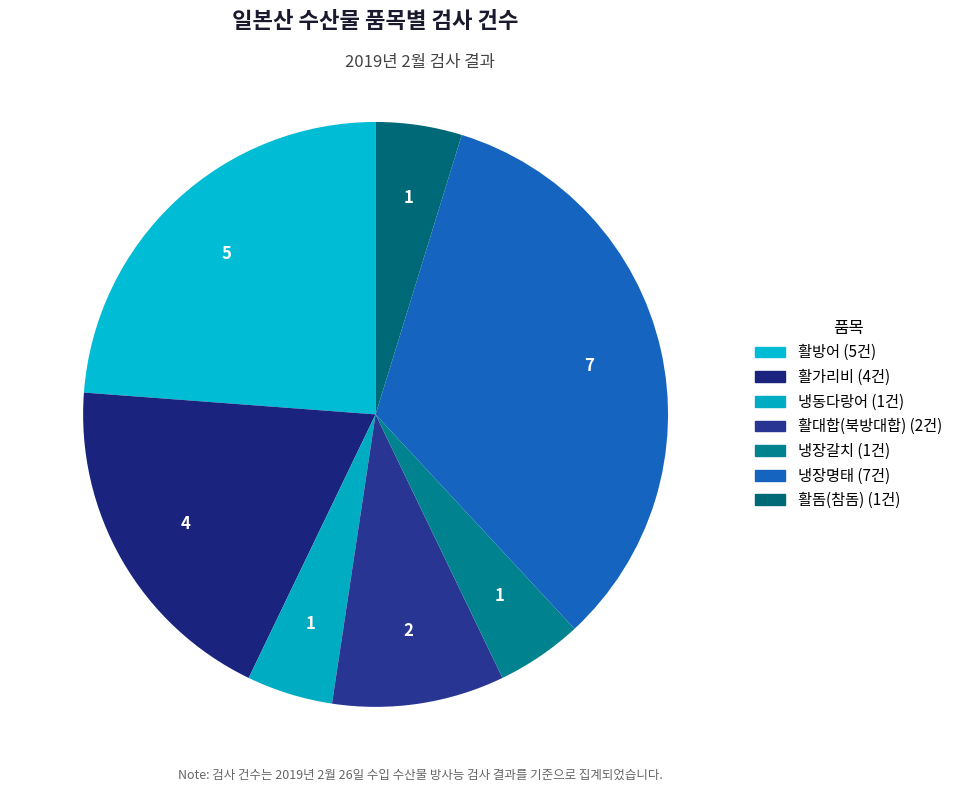

How many segments does this pie chart have?

7